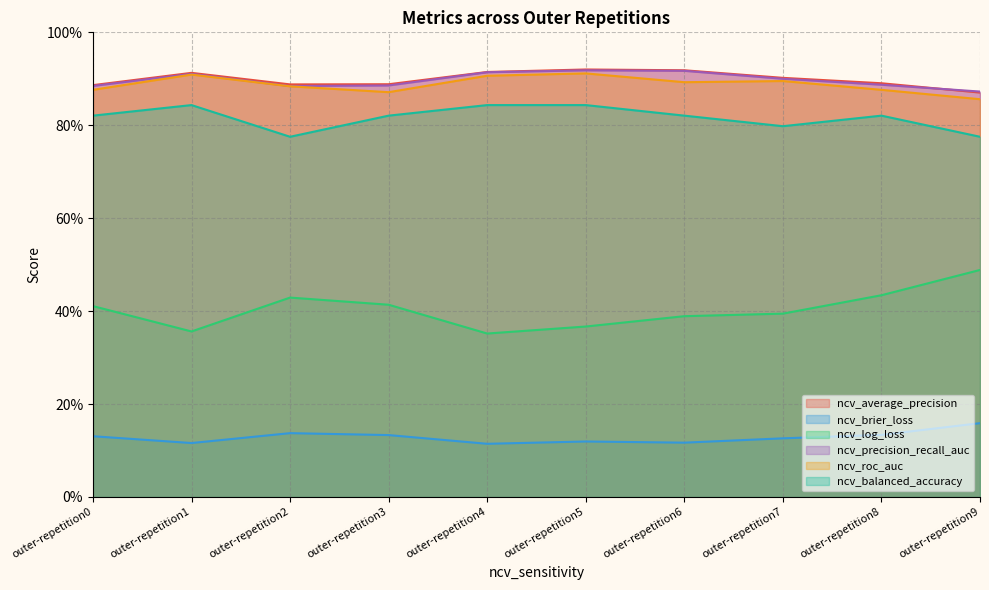

What is the spread (max minus min) of values at outer-repetition0?

0.8